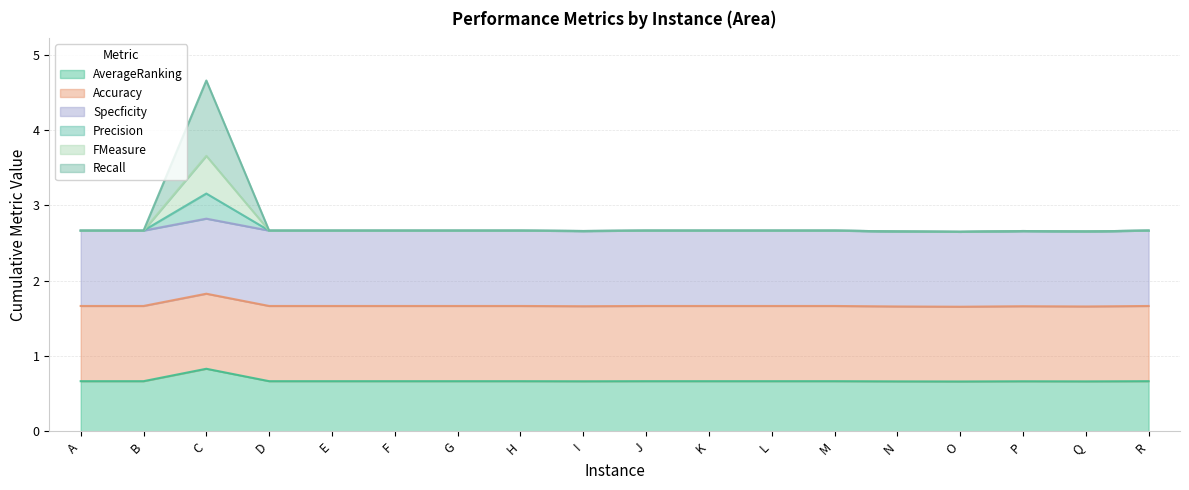

At which category is the sum across all series the highest?

C